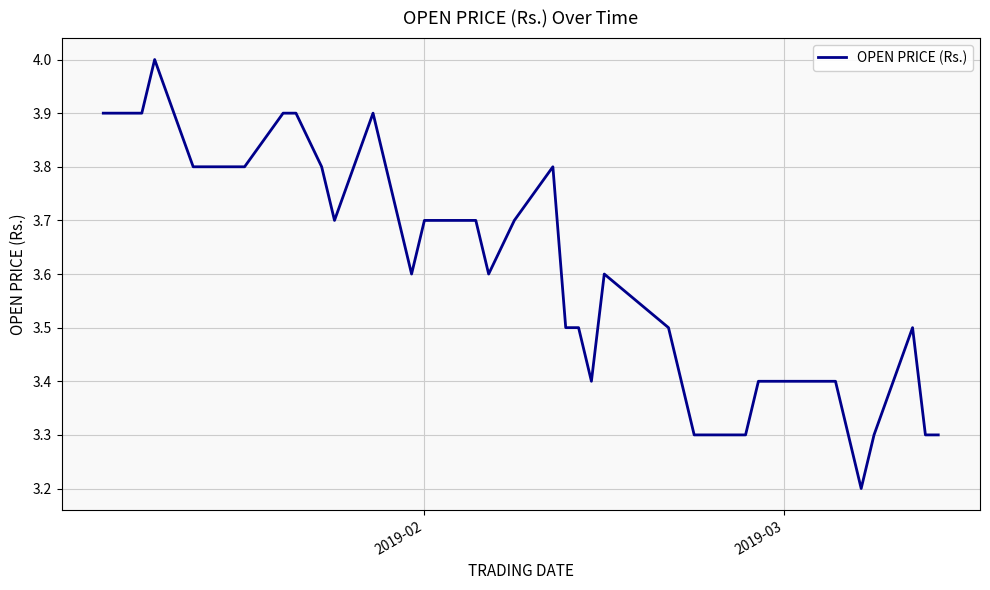

What is the minimum value shown in the chart?

3.2